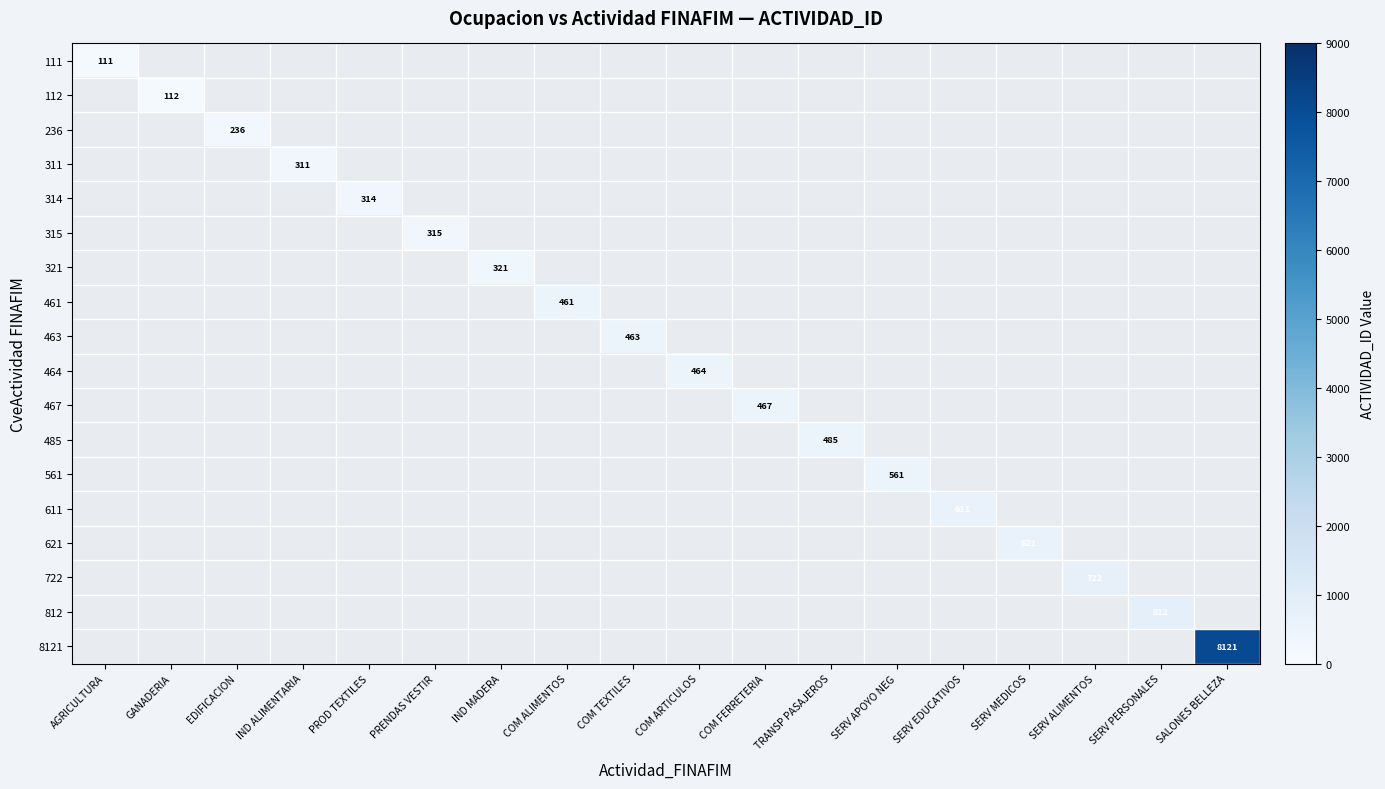

At how many categories does at least one series exceed 2541?

1